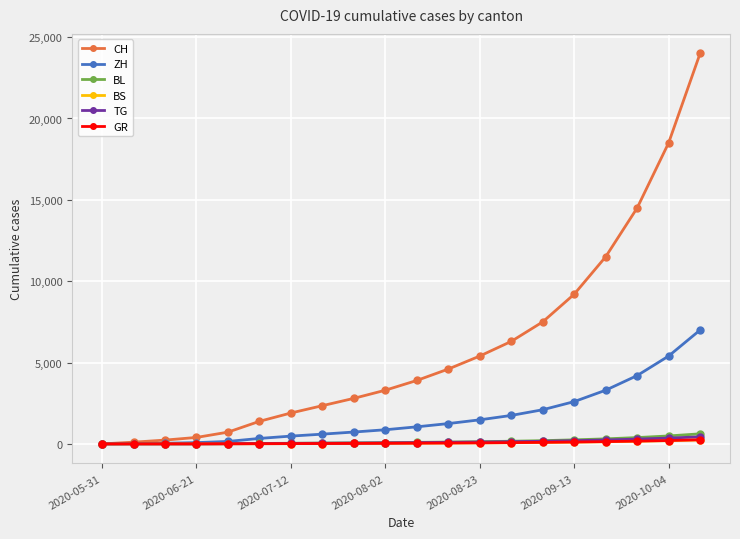

What is the highest value of the CH series?

24000